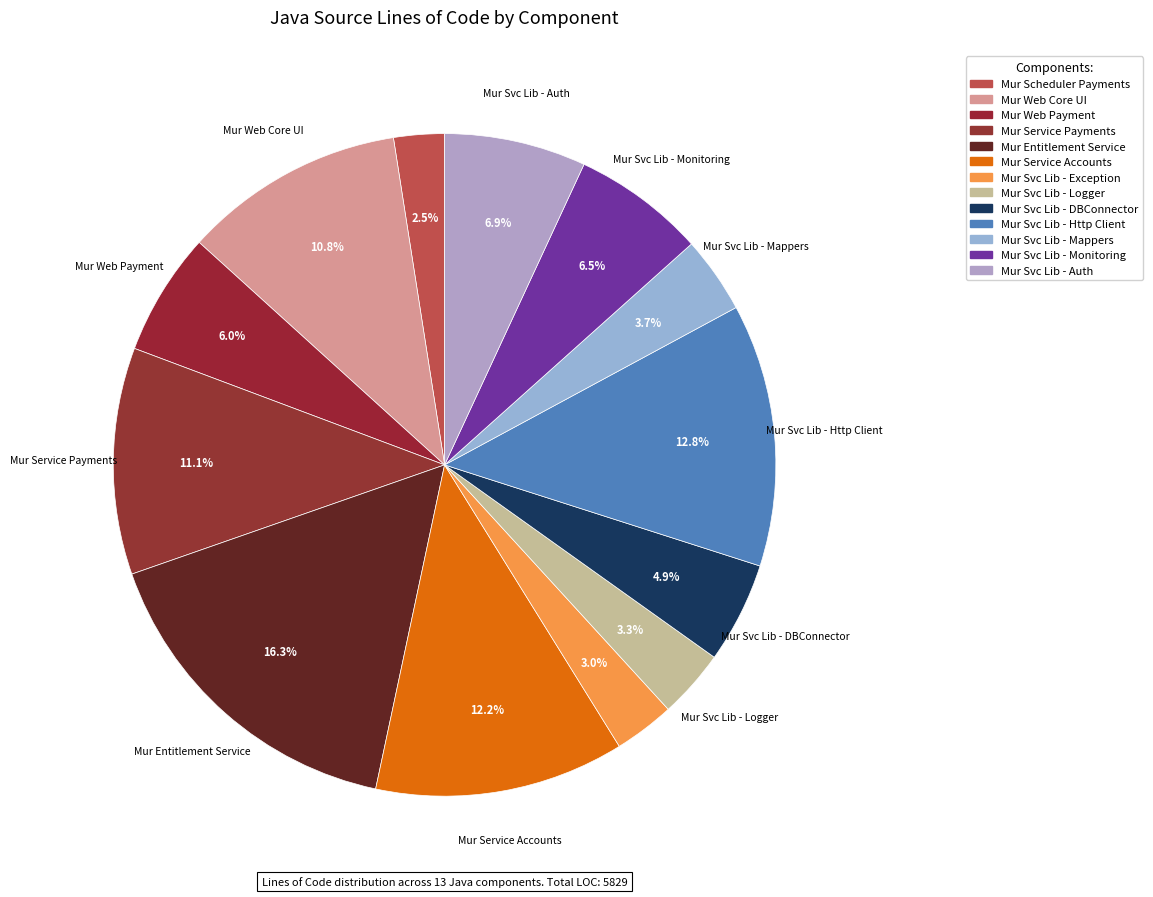

How many slices are in this pie chart?

13